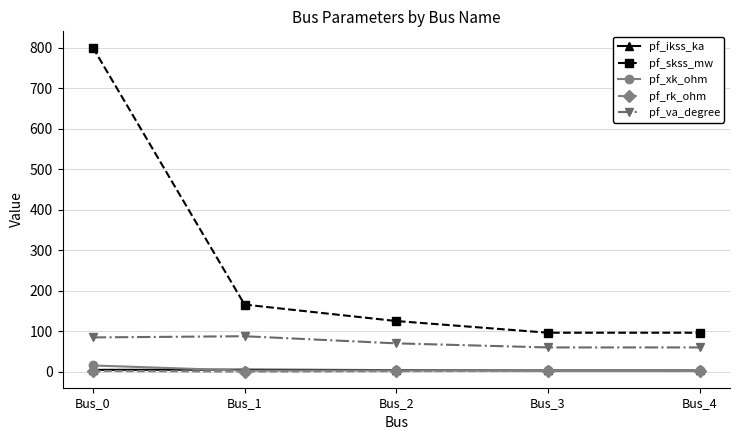

True or false: pf_skss_mw and pf_xk_ohm intersect in this chart.

False